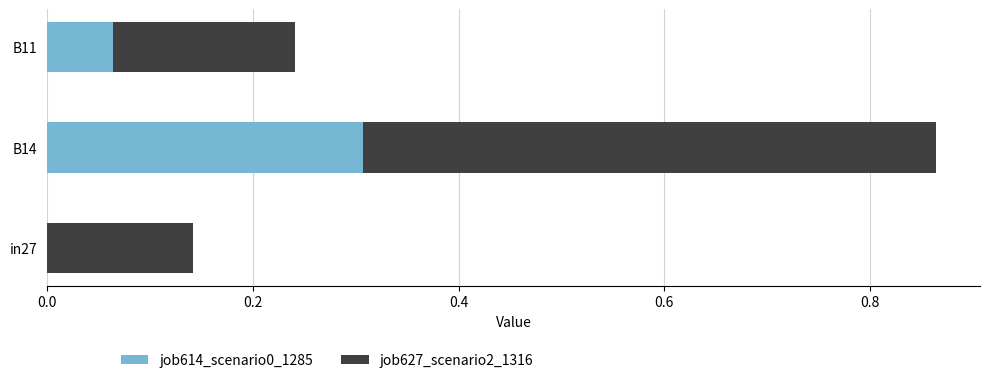

The job614_scenario0_1285 series shows 0.2 at in27. True or false?

False